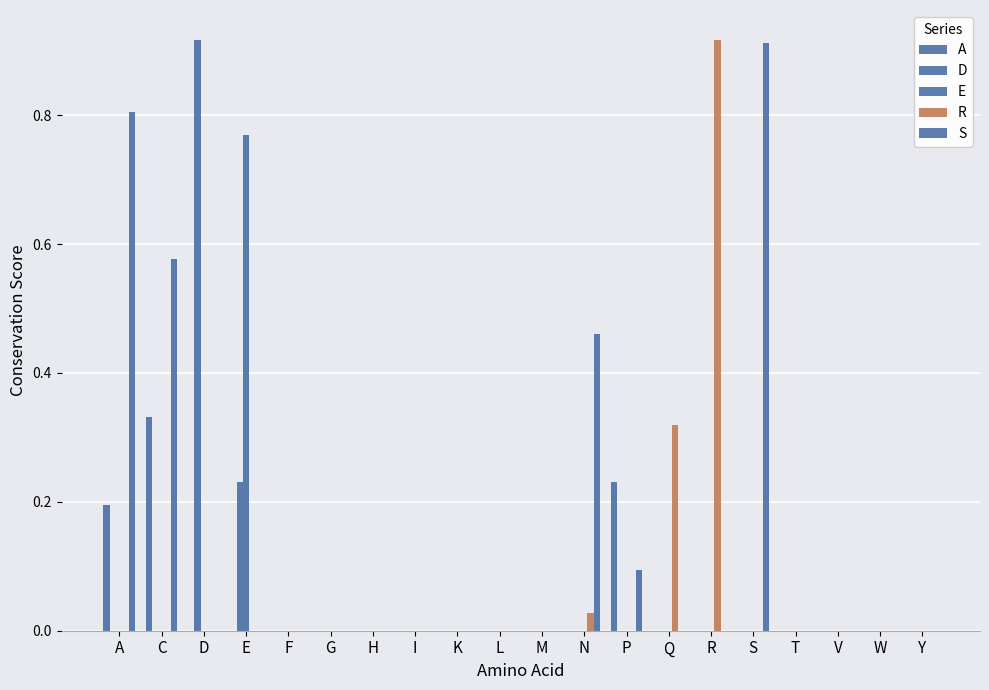

Rank the categories by A value from lowest to highest.

D, E, F, G, H, I, K, L, M, N, Q, R, S, T, V, W, Y, A, P, C